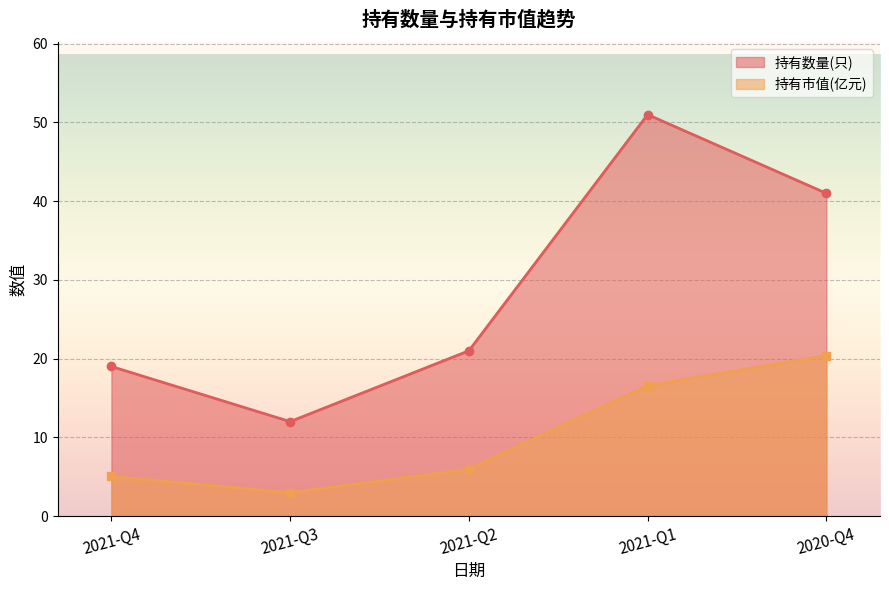

Which category has the lowest value in the 持有市值(亿元) series?

2021-Q3